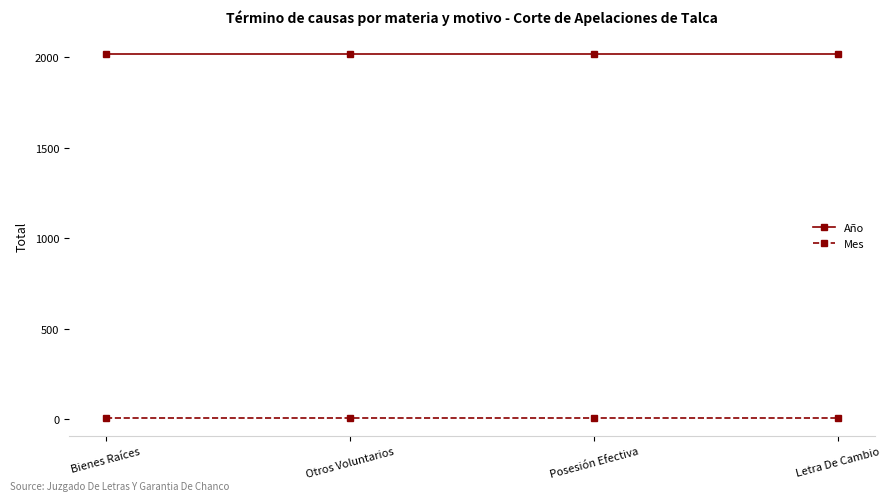

What is the value of the Año point at the 1st from the left?

2018